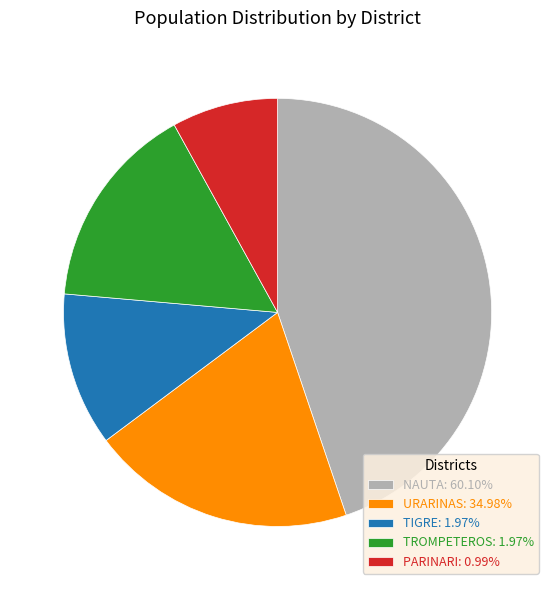

True or false: TIGRE accounts for 23% of the total.

False